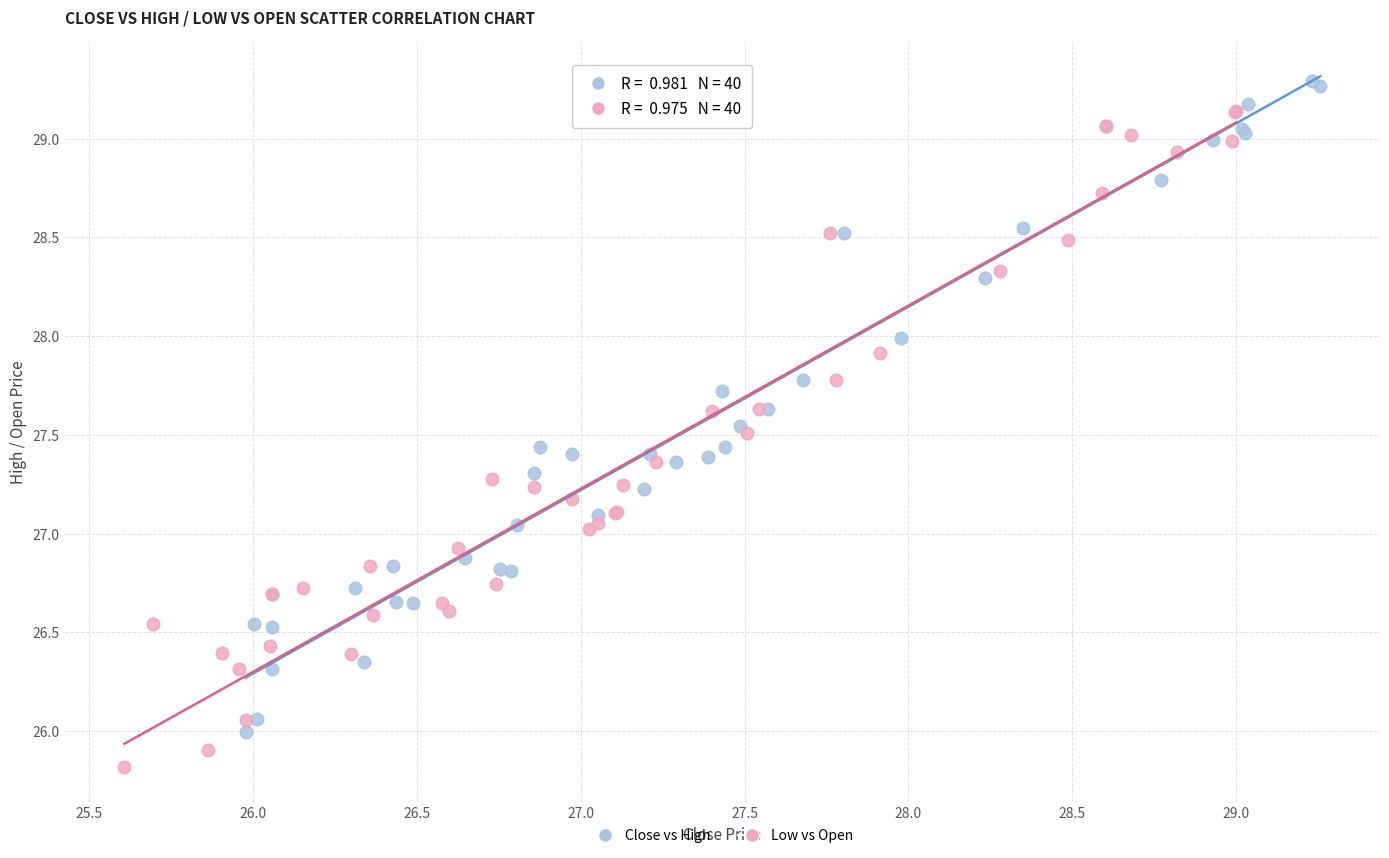

What are all the series names shown in the legend?

Close vs High, Low vs Open